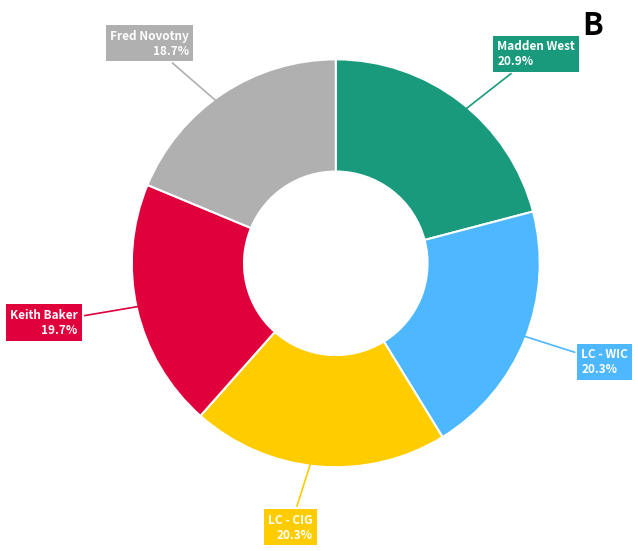

Is there any slice that represents more than half of the pie?

No